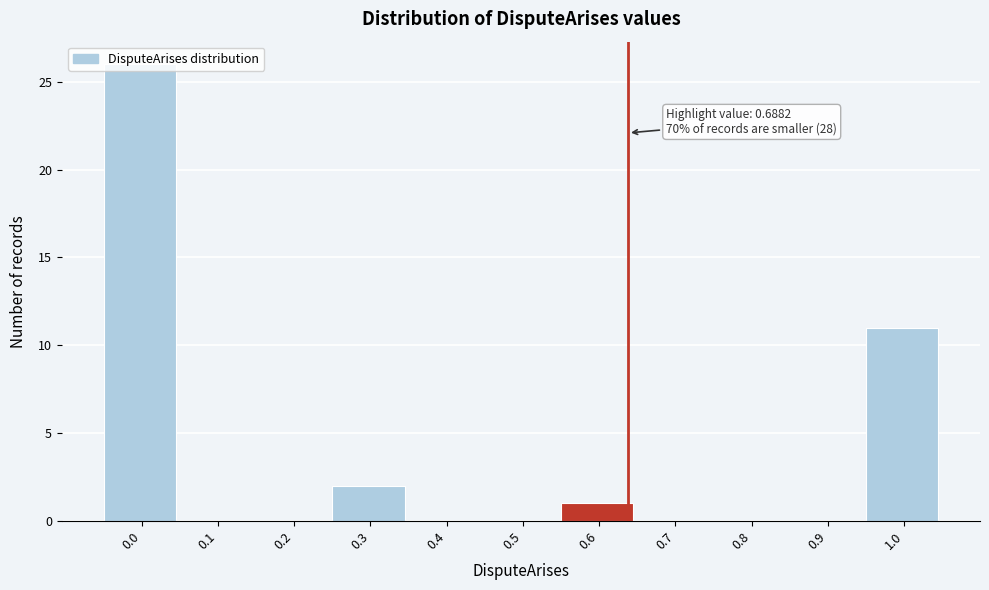

What is the sum of all values?

40